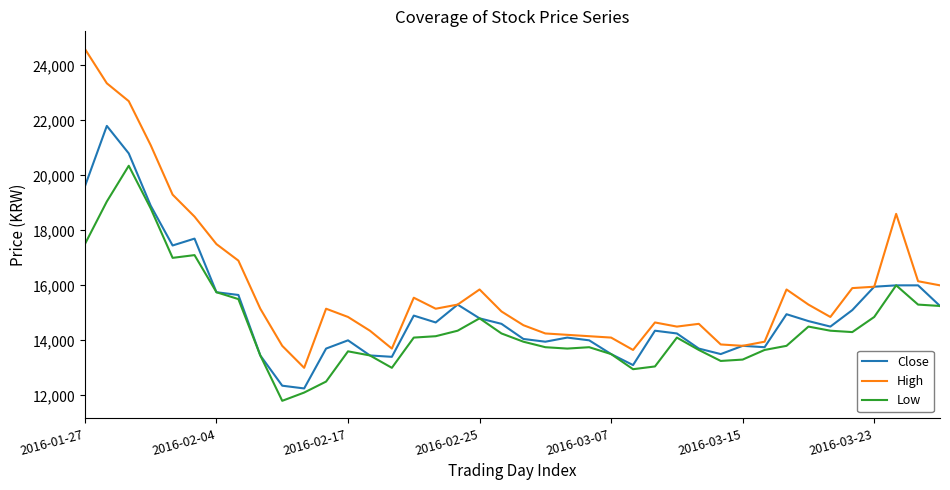

What is the smallest value displayed?

11800